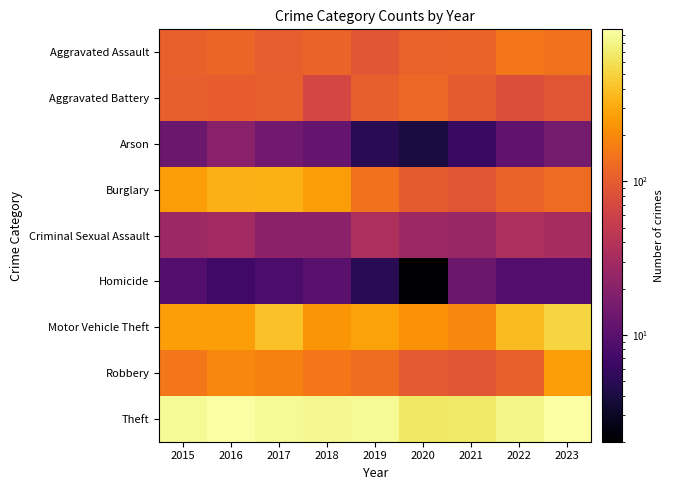

Count the number of data series in this chart.

9